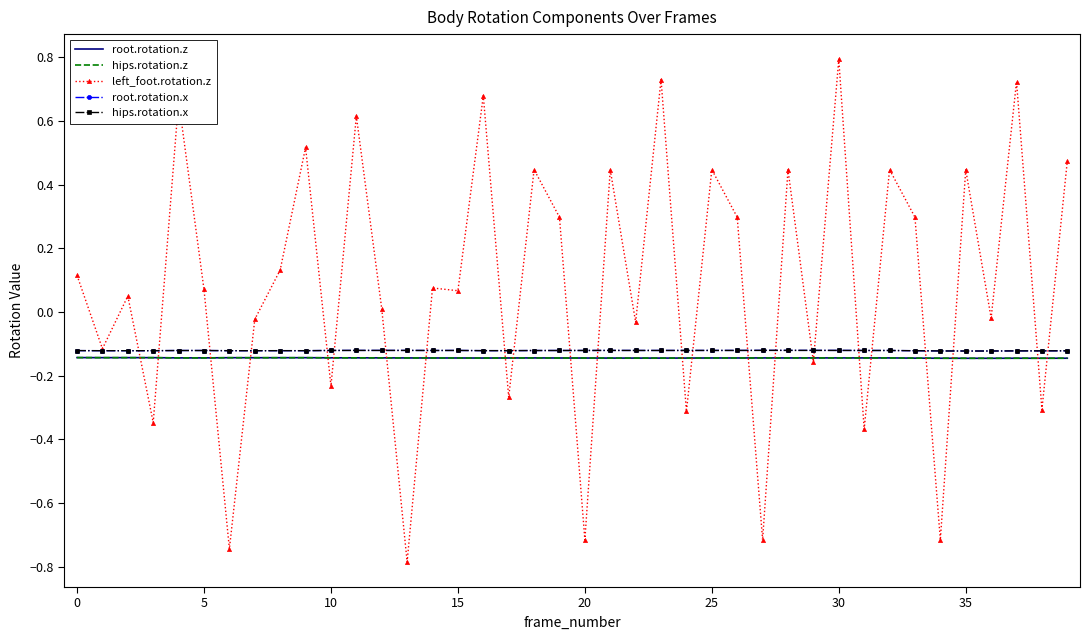

Where is the first local maximum for hips.rotation.z?

5